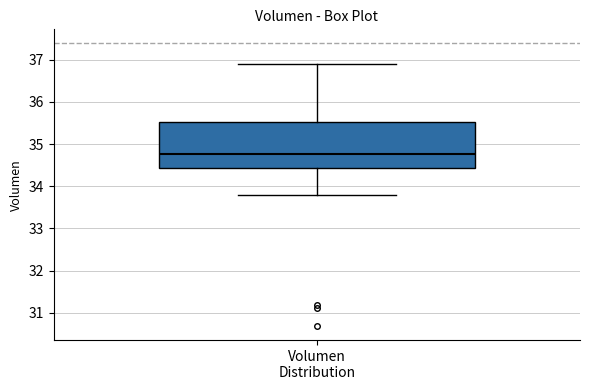

Where is the lower edge of the box for Volumen Distribution on the y-axis? The values are not printed on the chart, so give them approximately, as read against the axis.

34.4